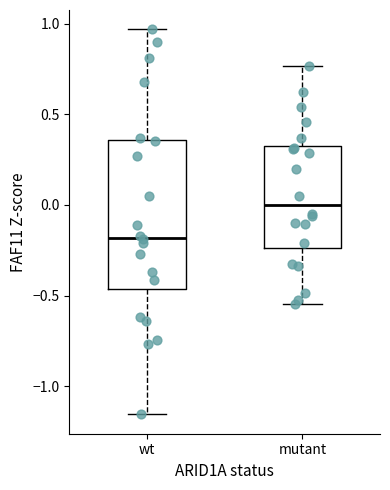

Reading left to right, transcribe this box plot: for each box, give where its median line is, the range the box spans, and where its two whiskers end, as read against the y-axis. The values are not printed on the chart, so give them approximately, as read against the axis.

wt: median -0.20, box -0.45 to 0.35, whiskers -1.15 to 0.95
mutant: median 0.00, box -0.25 to 0.35, whiskers -0.55 to 0.75